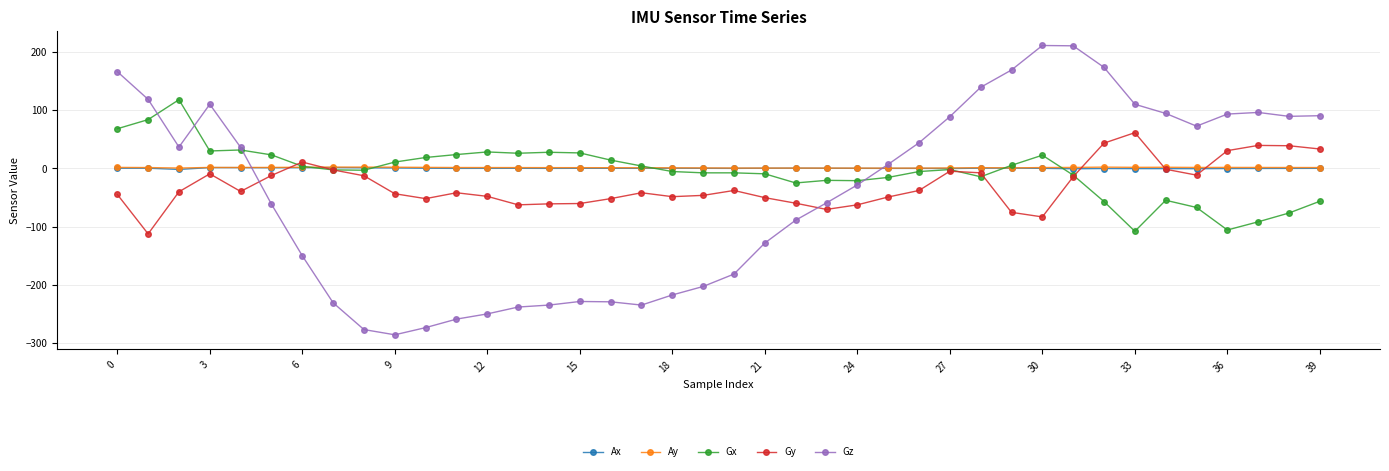

What is the maximum value shown in the chart?

210.6